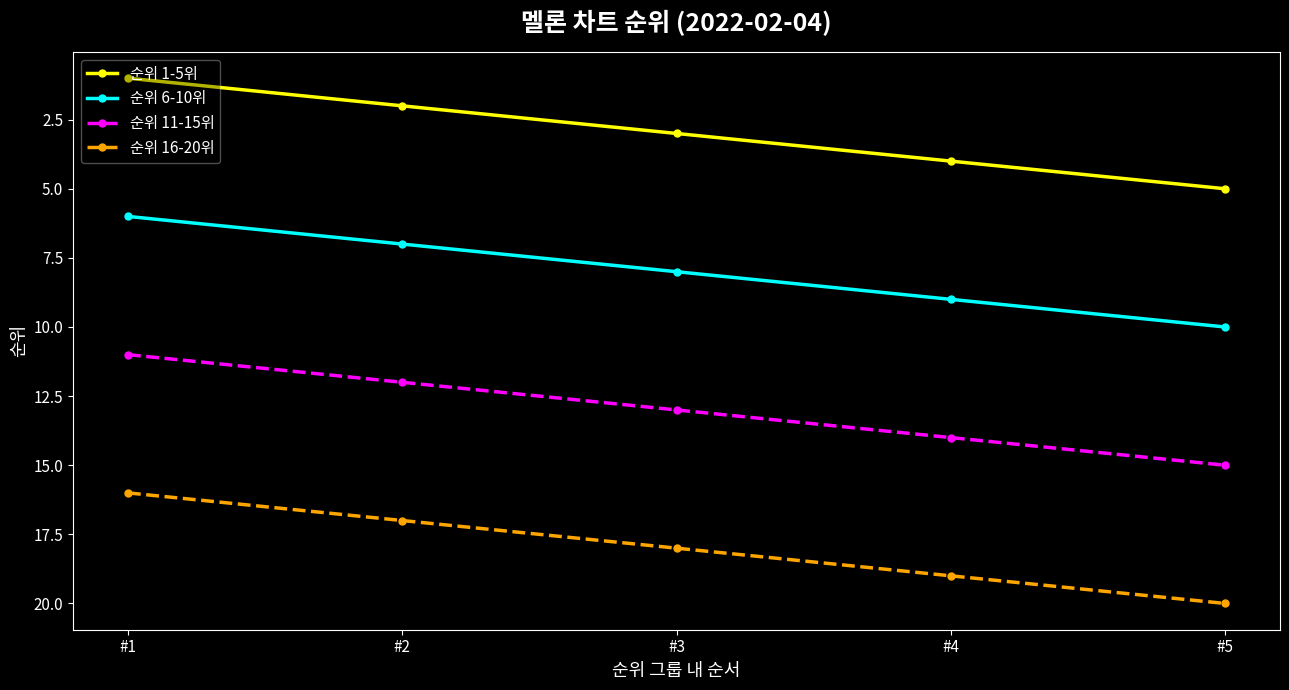

Which label corresponds to the largest value in the chart?

#5